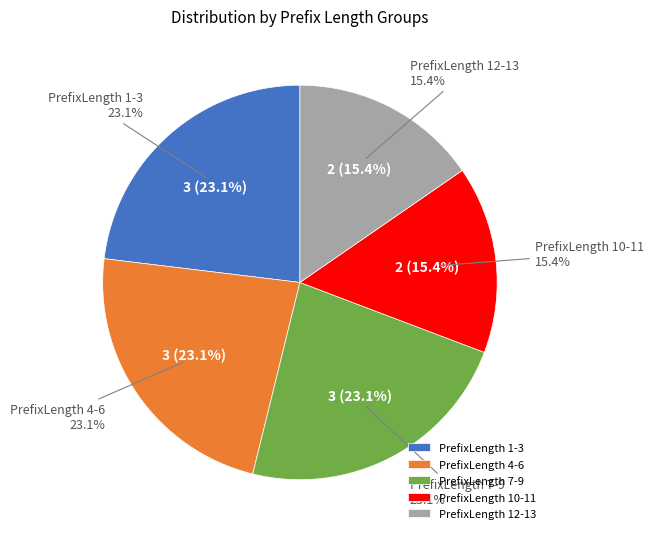

Between 4 and 13, which is larger?

13